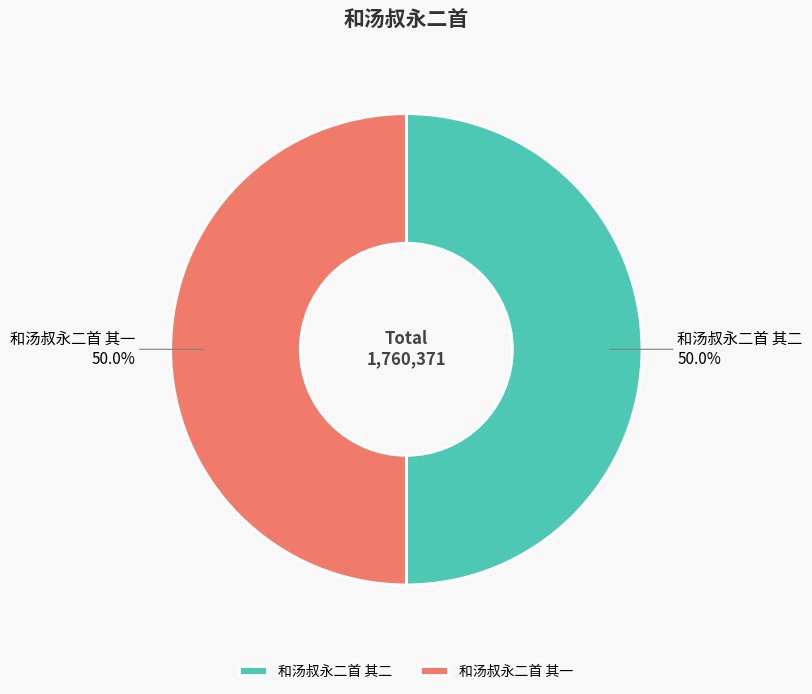

Count the number of slices in the pie.

2